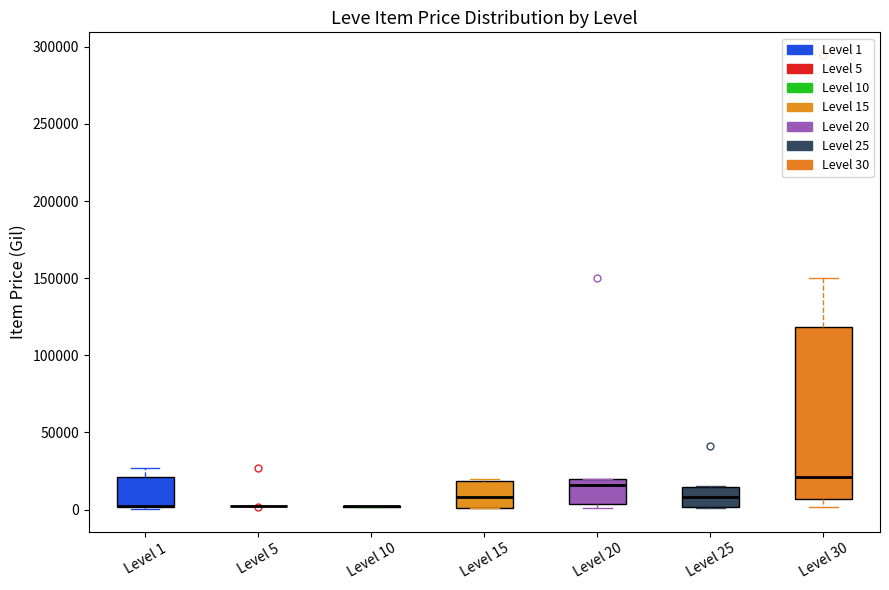

Comparing the boxes themselves (not the whiskers), which one is the tallest?

Level 30